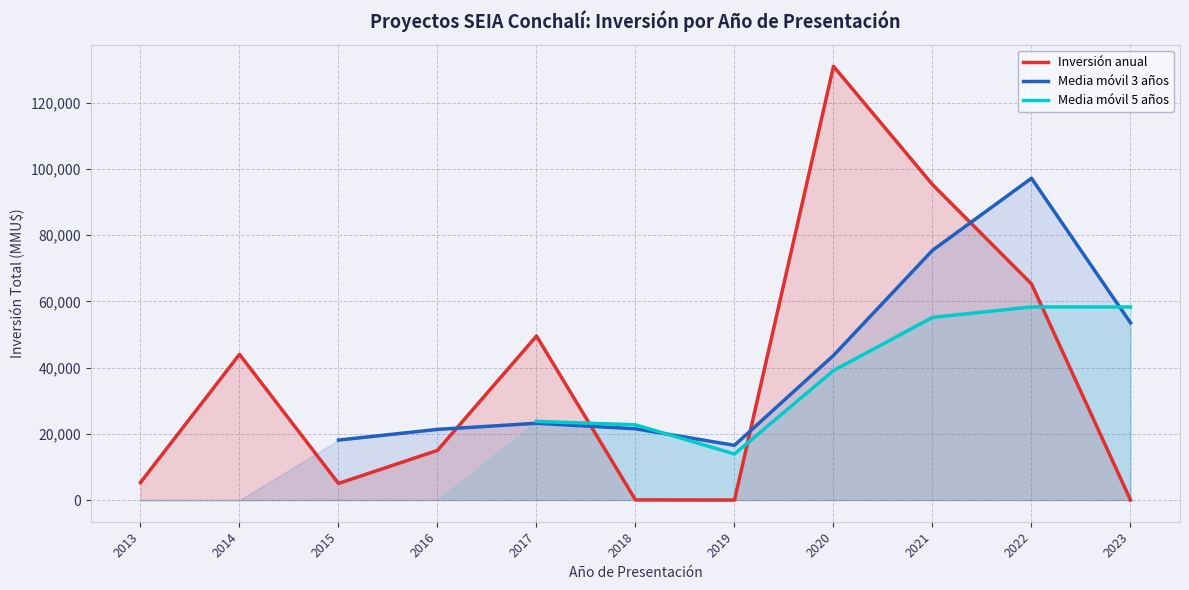

The value of Inversión anual at 2022 is 95350. True or false?

False